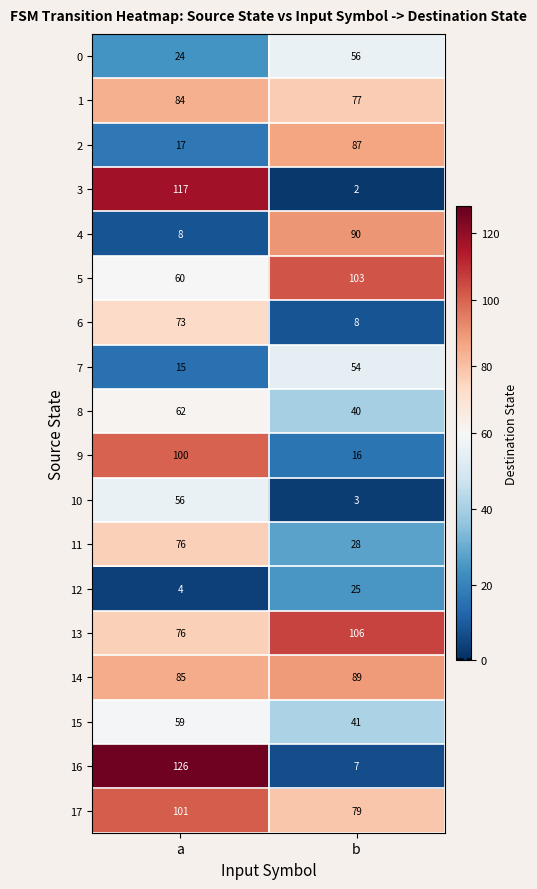

The 12 series shows 4 at a. True or false?

True